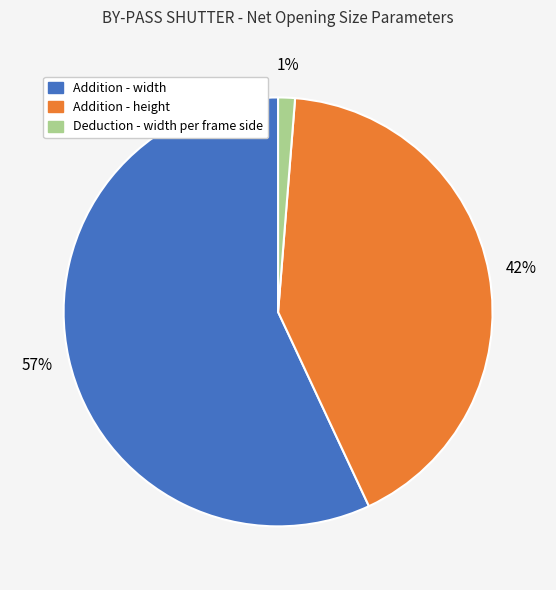

To the nearest percent, what is the average slice percentage?

33%